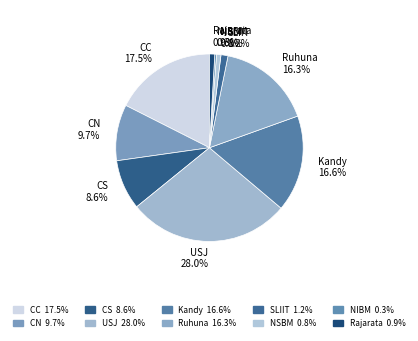

Which has a higher value, NSBM 0.8% or CS 8.6%?

CS 8.6%